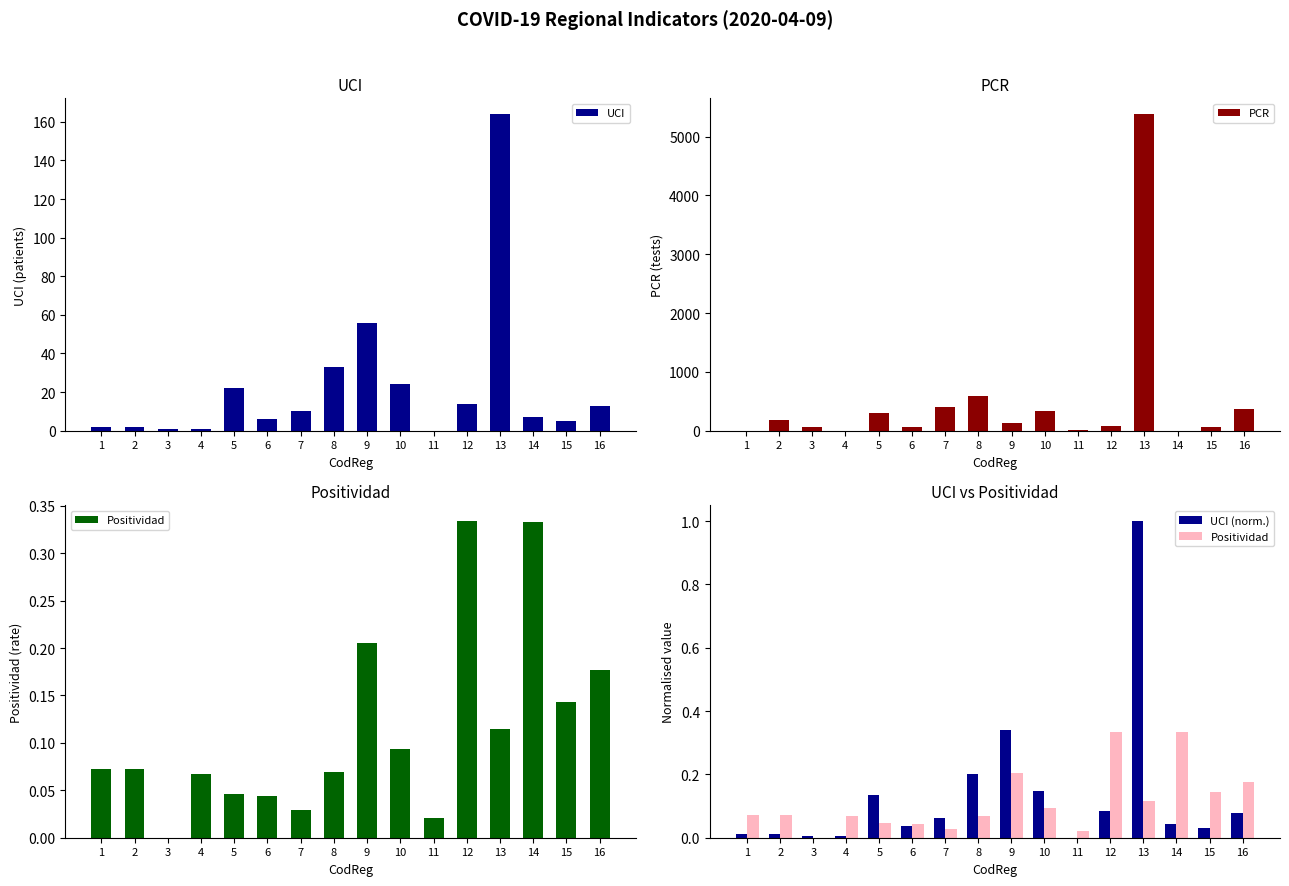

Which label corresponds to the smallest value in the chart?

11